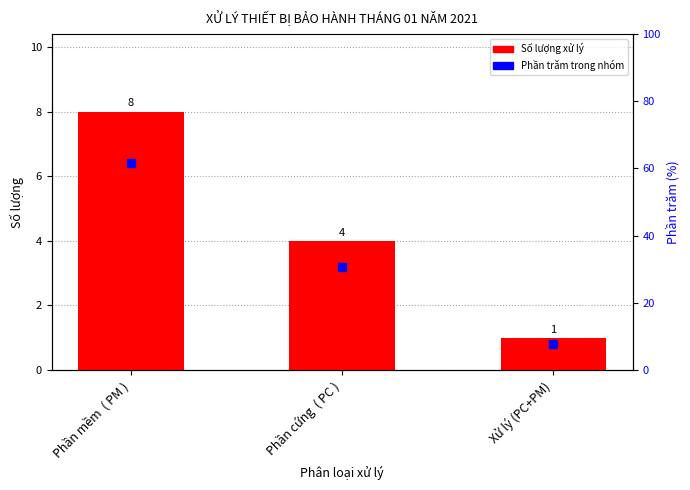

Between Phần cứng  ( PC ) and Phần mềm  ( PM ), which is larger?

Phần mềm  ( PM )